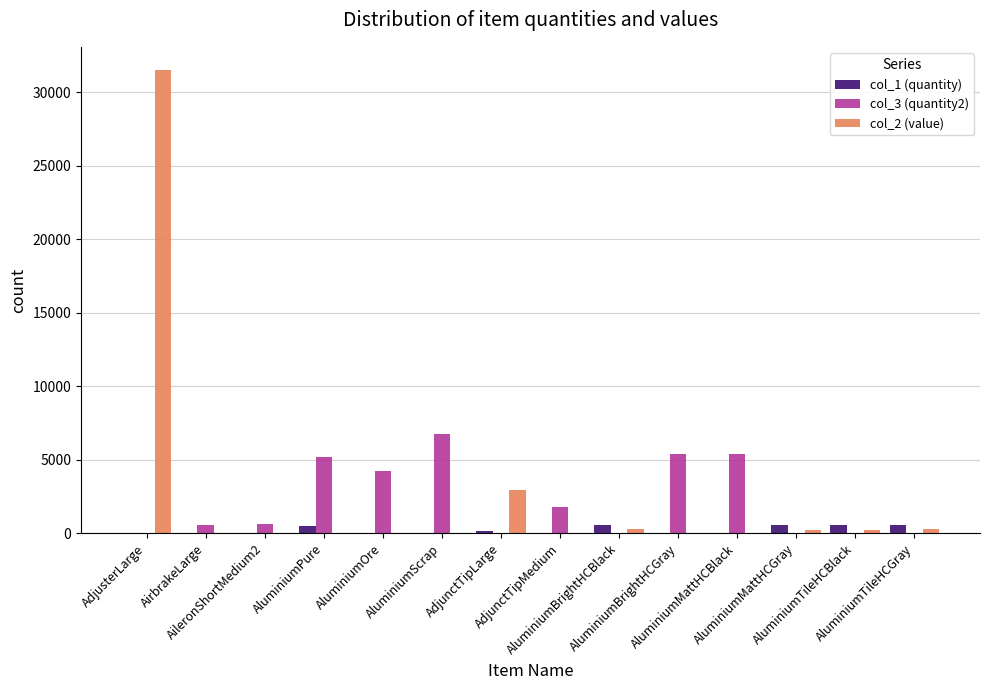

What is the sum of all col_3 (quantity2) values?

30002.0